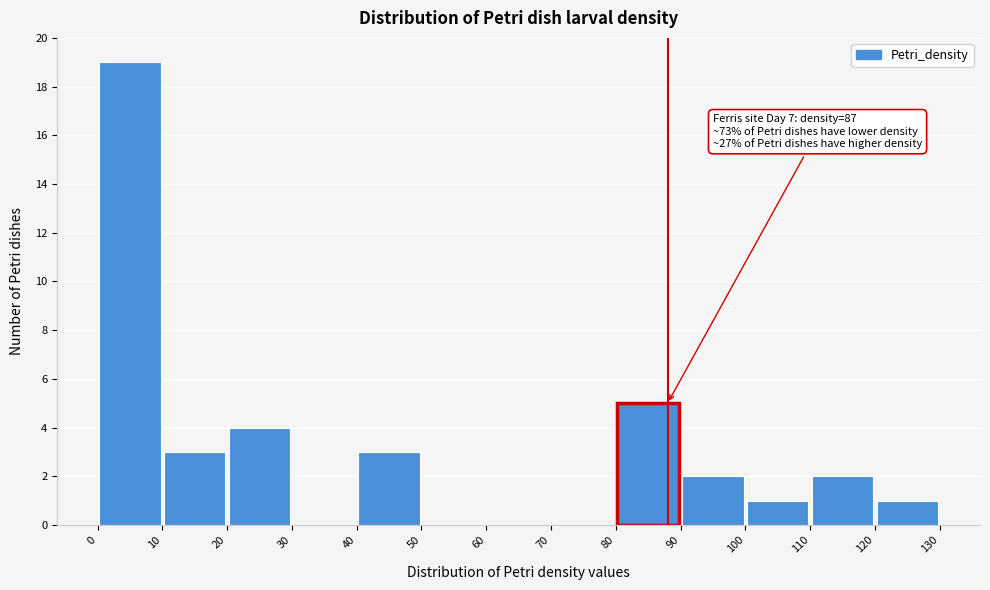

Over which range of the x-axis is the bar tallest?

0 to 10